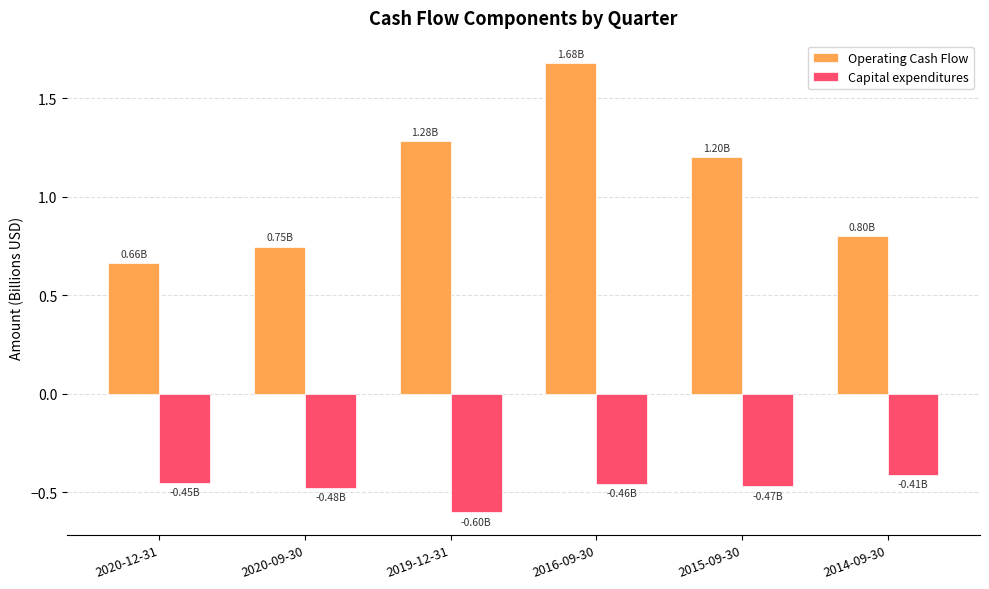

Between 2020-09-30 and 2015-09-30, which series saw the biggest shift?

Operating Cash Flow